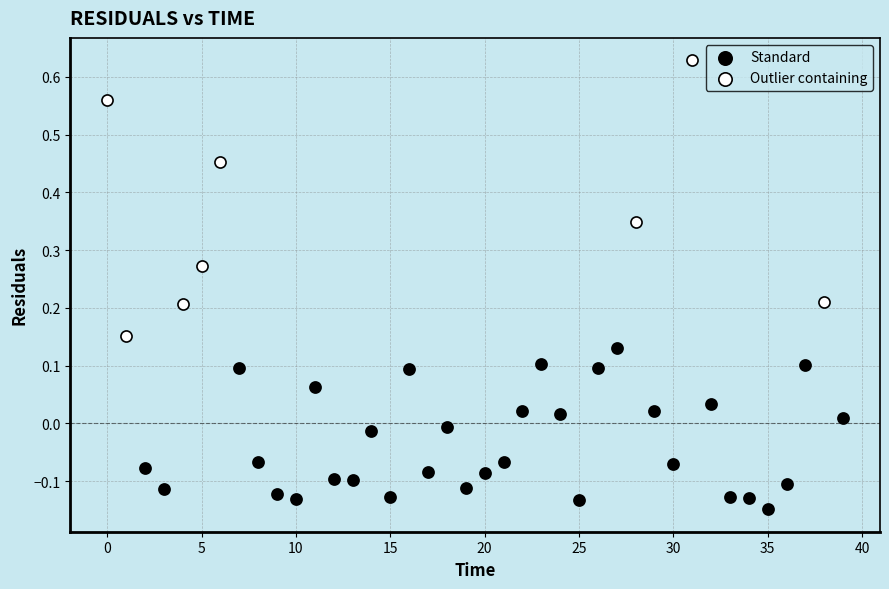

Which series contains the lowest Y value?

Standard